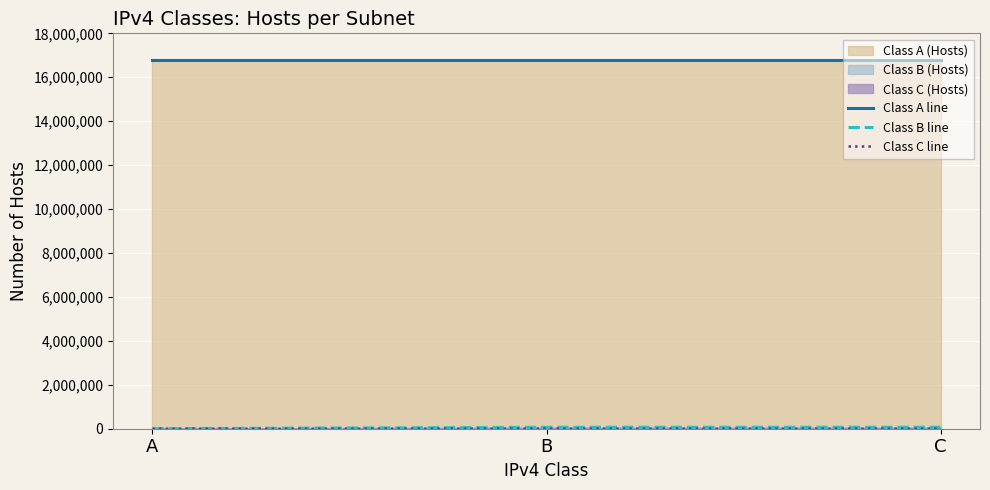

At how many categories does at least one series exceed 7295720?

3